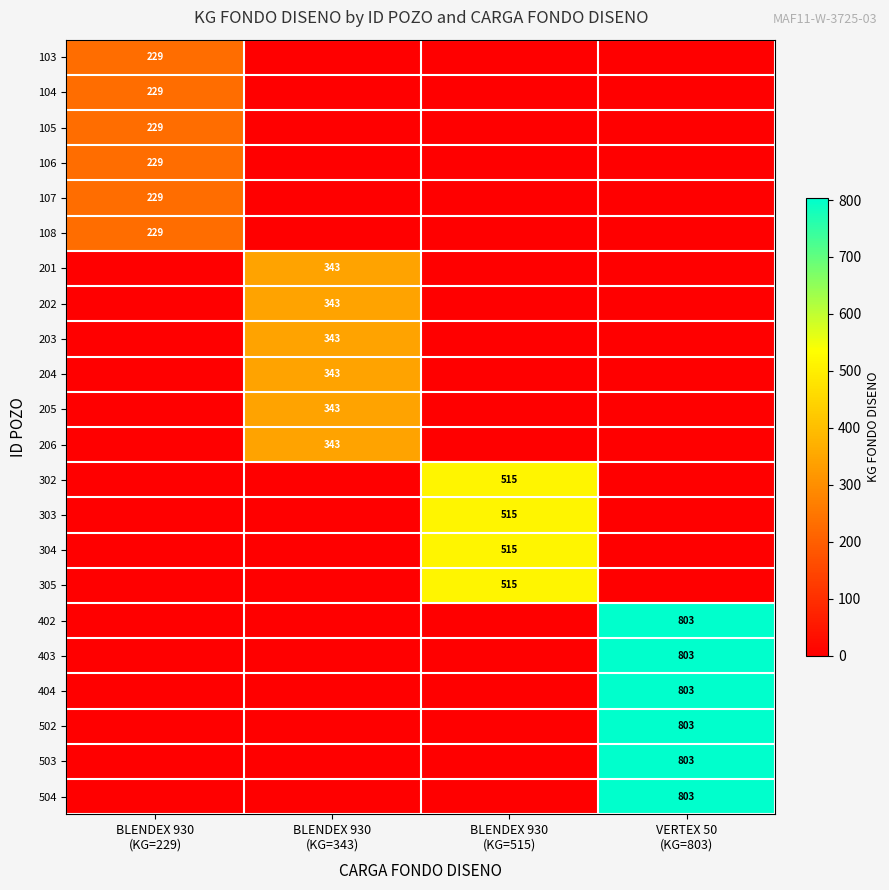

The value of 304 at BLENDEX 930 (KG=515) is 307. True or false?

False